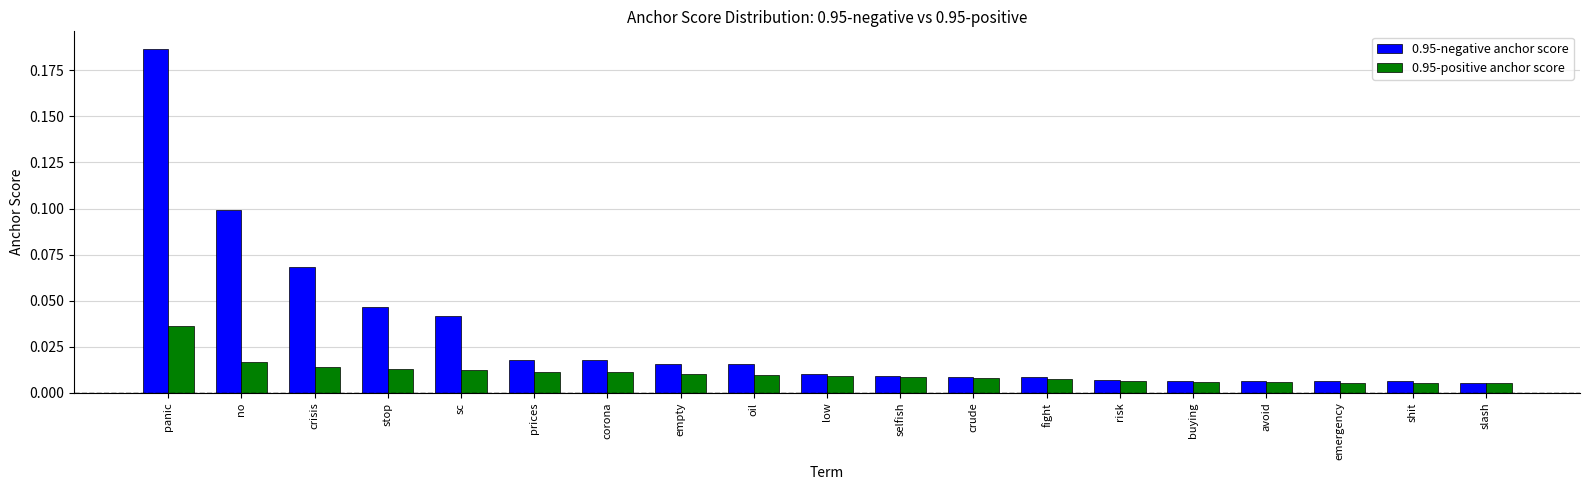

Which series has the widest spread of values?

0.95-negative anchor score